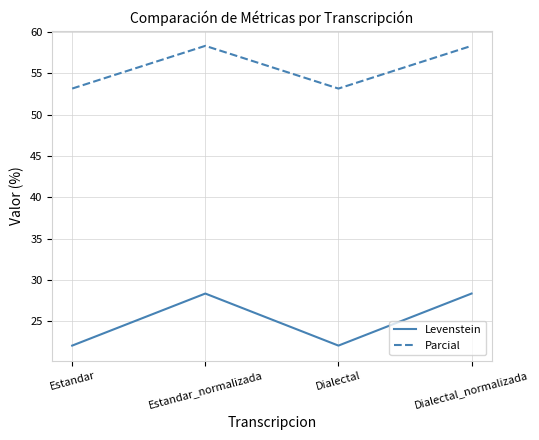

Which series changed the most between Estandar and Estandar_normalizada?

Levenstein